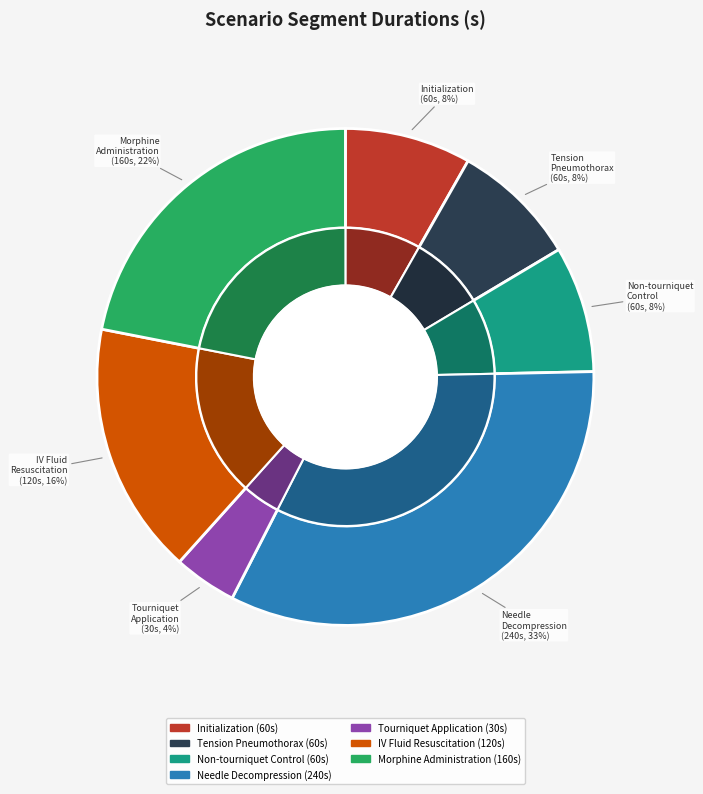

To the nearest percent, what is the difference between the Begin Tension Pneumothorax and Narcotics (Morphine) Administration slice percentages?

14%